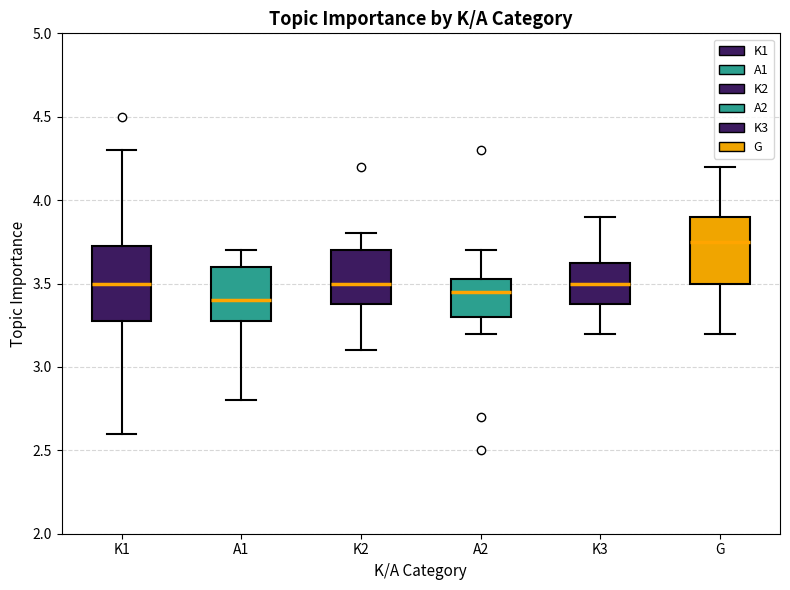

Where does the median line of the box for K1 sit on the y-axis? The values are not printed on the chart, so give them approximately, as read against the axis.

3.50